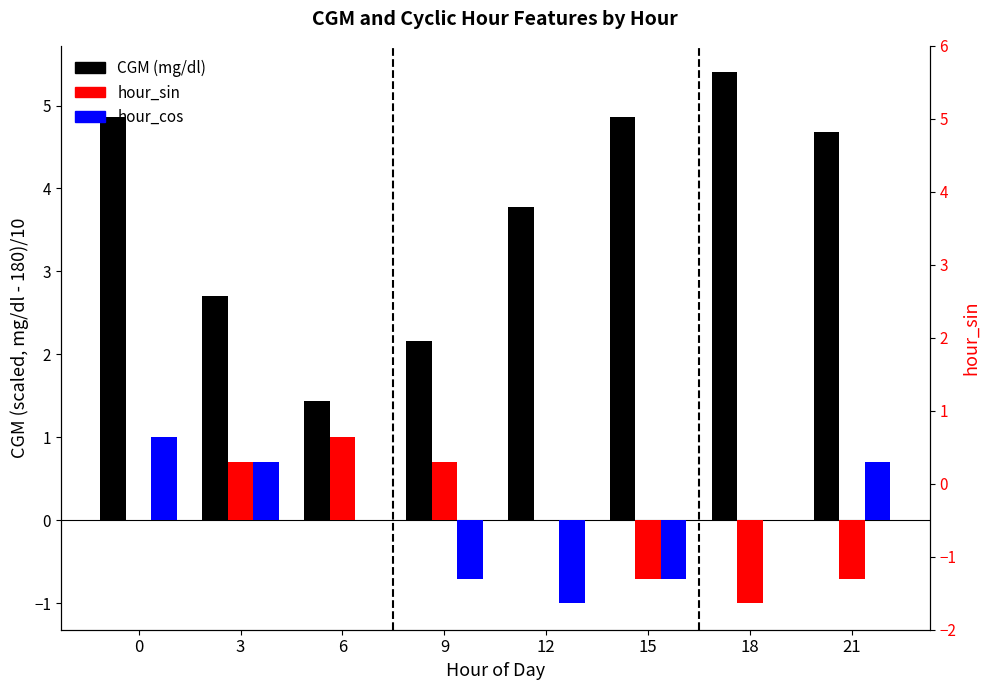

Is it true that hour_cos equals 0.2 at 0?

False